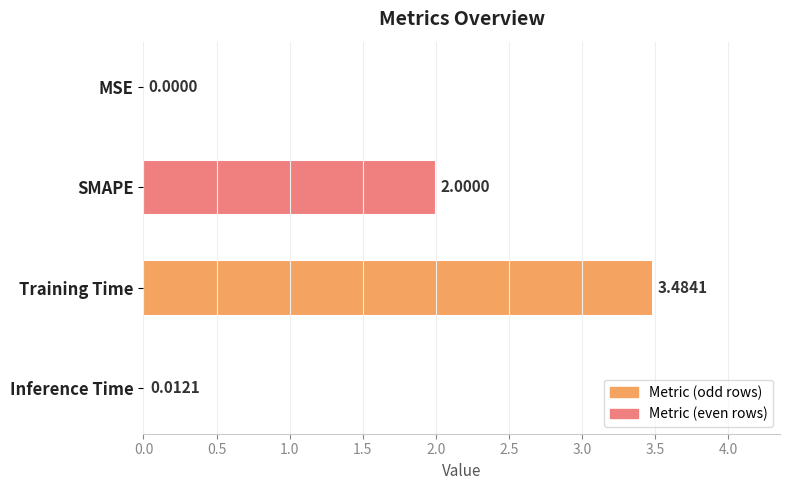

What is the greatest value displayed?

3.5